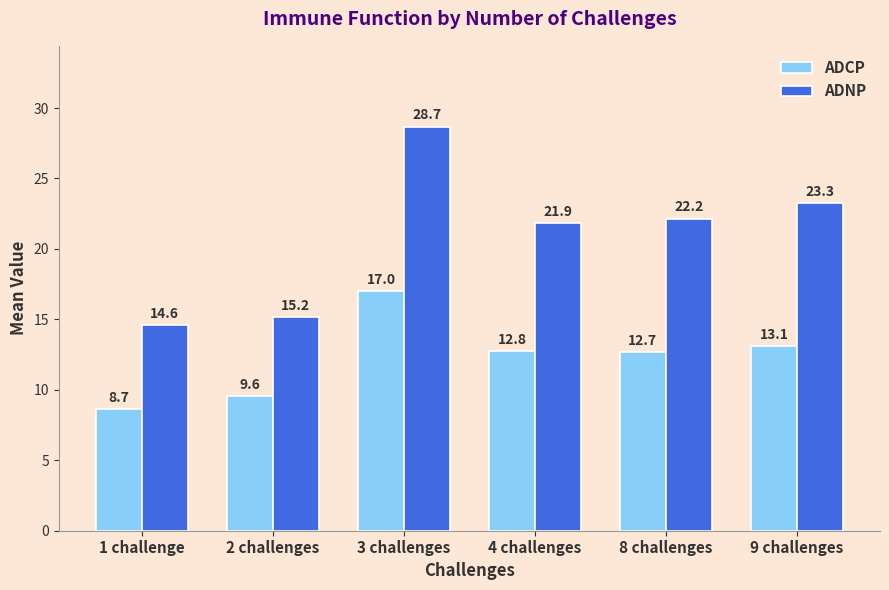

What is the difference between the maximum and minimum values in the ADNP series?

14.1